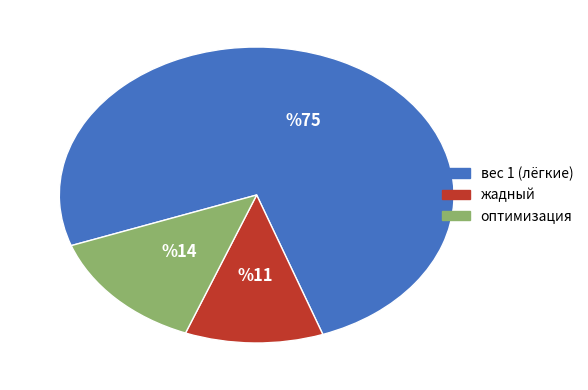

What is the largest slice in the pie chart?

вес 1 (лёгкие)